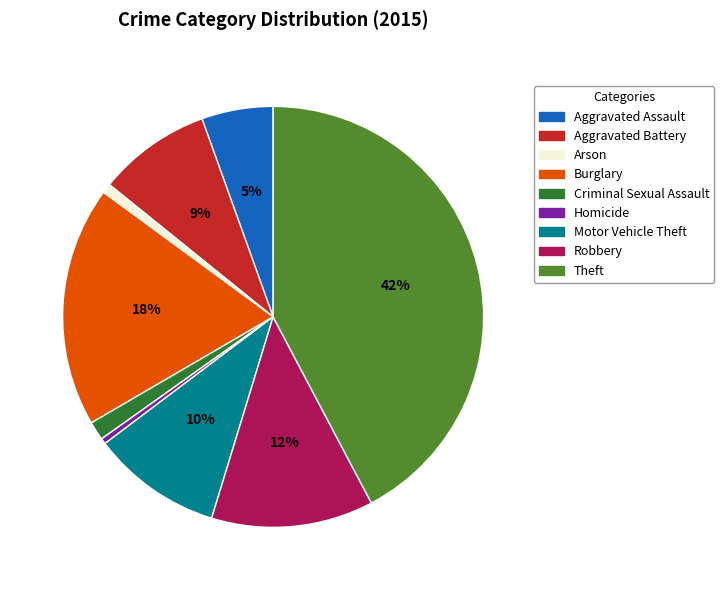

Which slice is the largest?

Theft